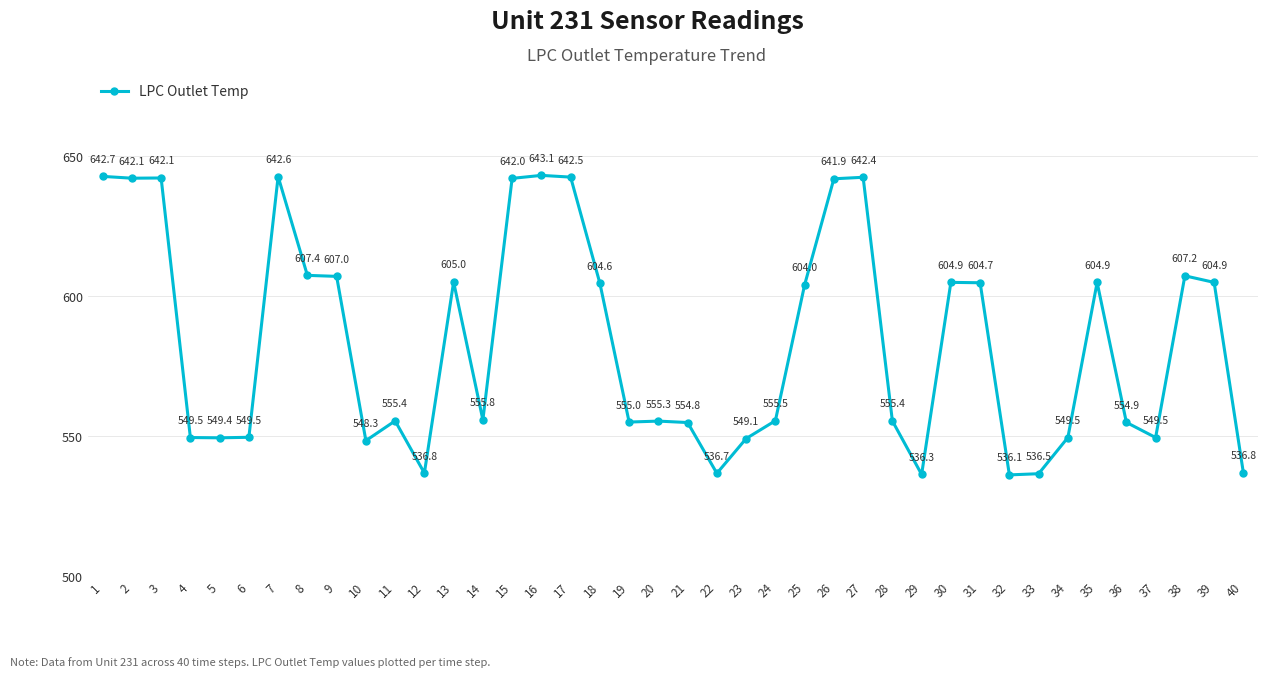

Is this an area chart (filled region under the line)?

No